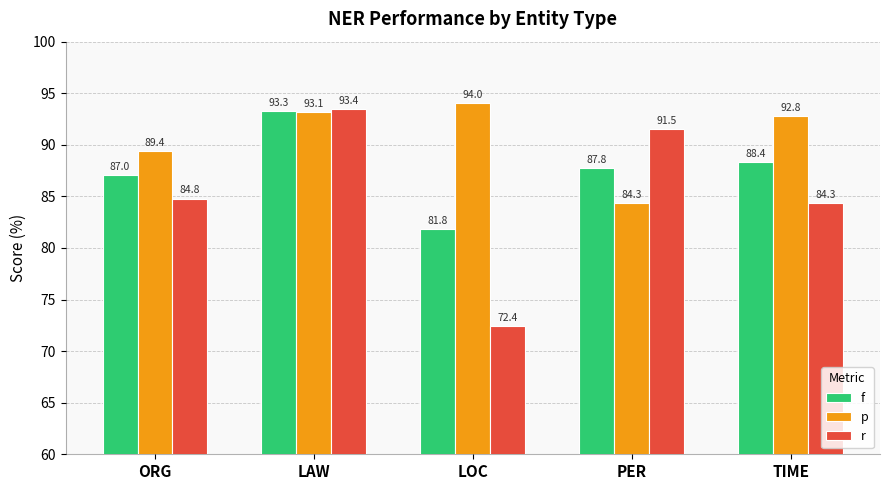

Which series has the largest total across all categories?

p